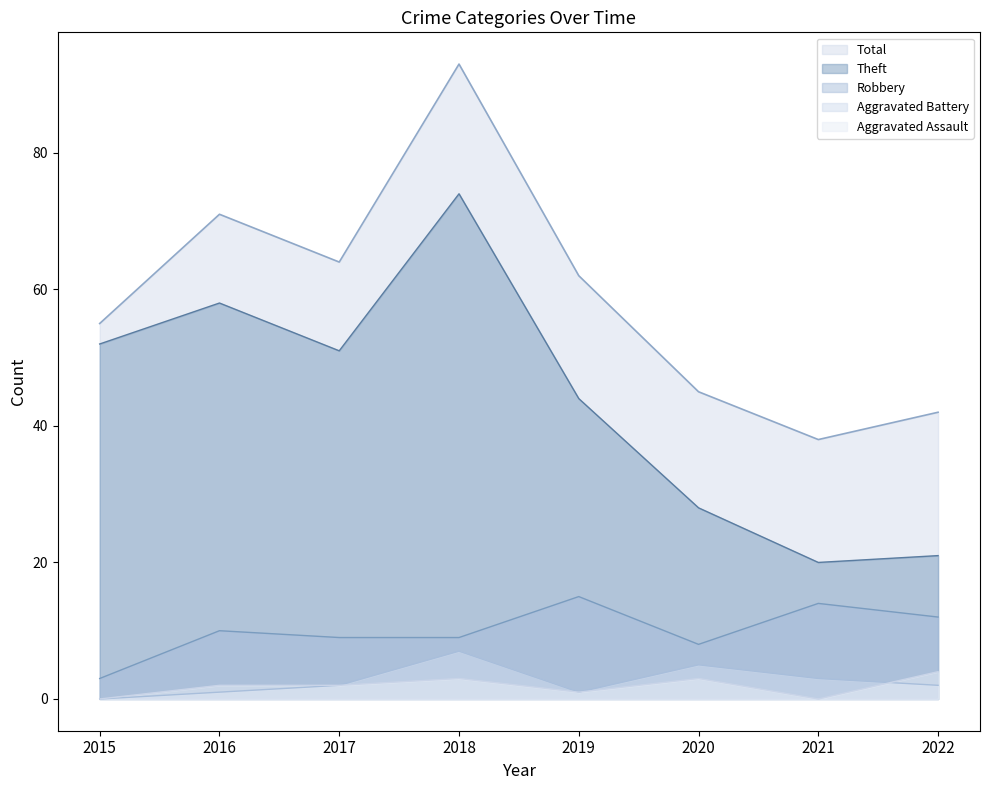

What is the value of the Robbery point at the 8th from the left?

12